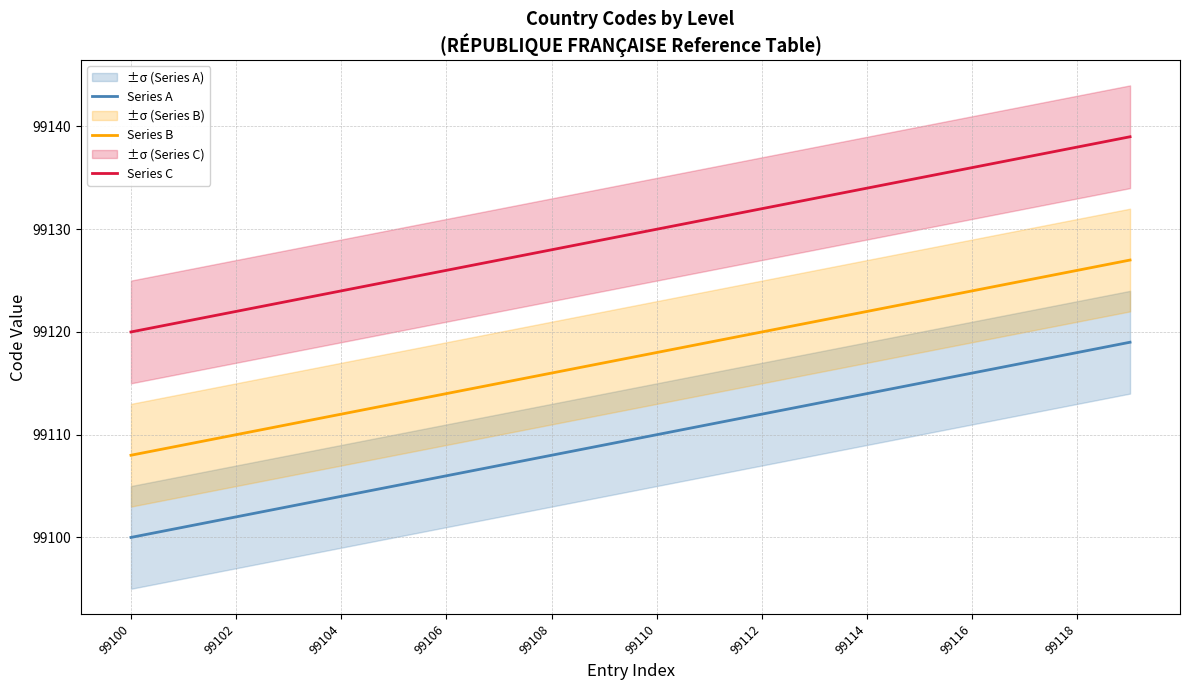

True or false: Series A and Series B intersect in this chart.

False